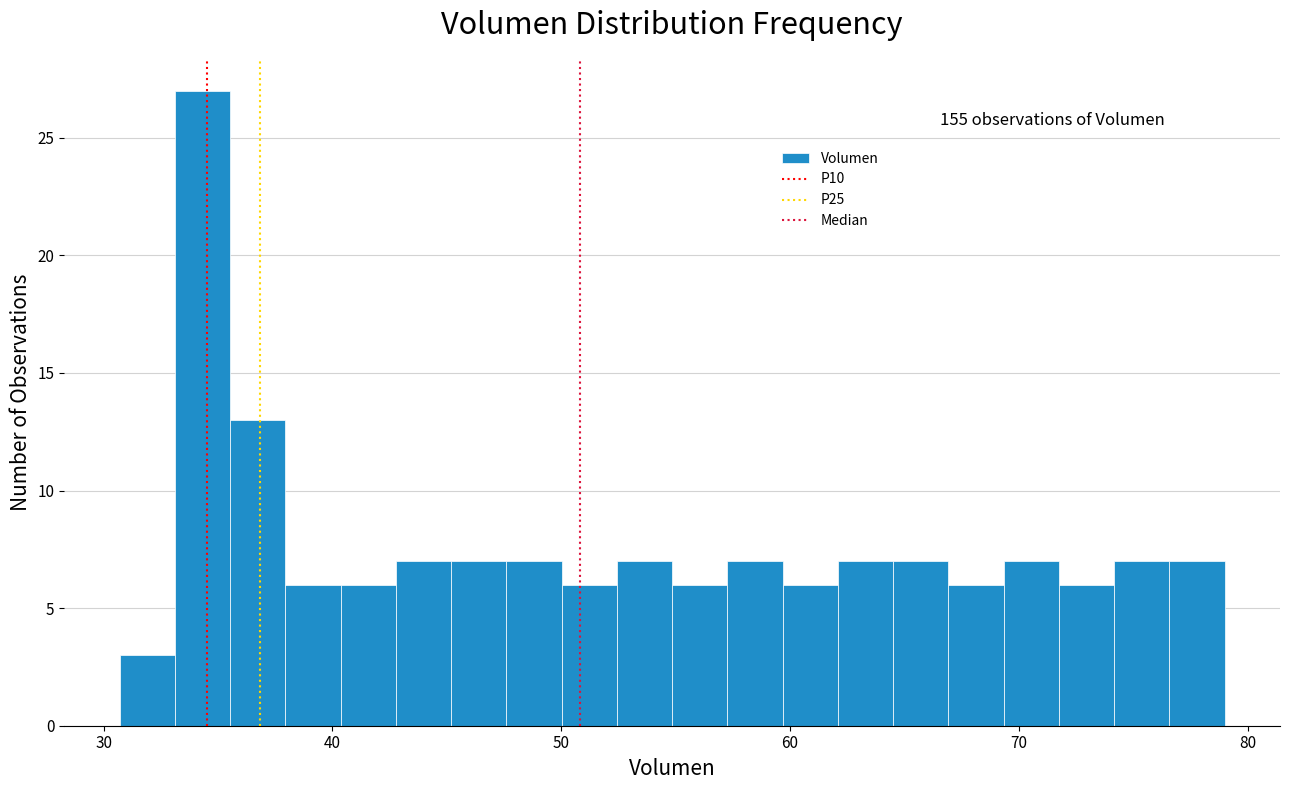

Read against the x-axis, roughly where is the centre of the tallest bar?

34